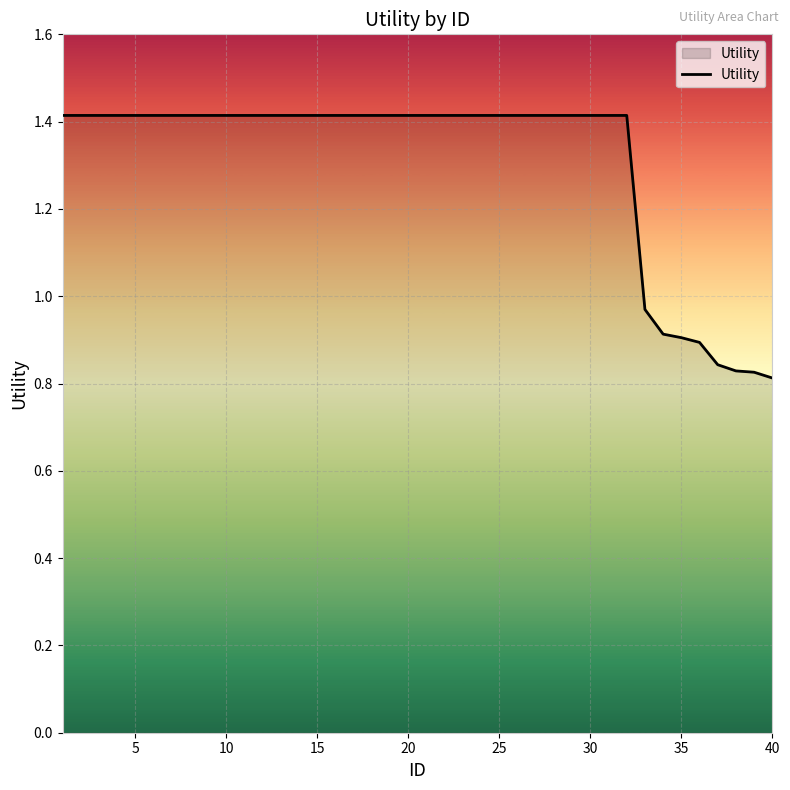

What is the maximum value shown in the chart?

1.4